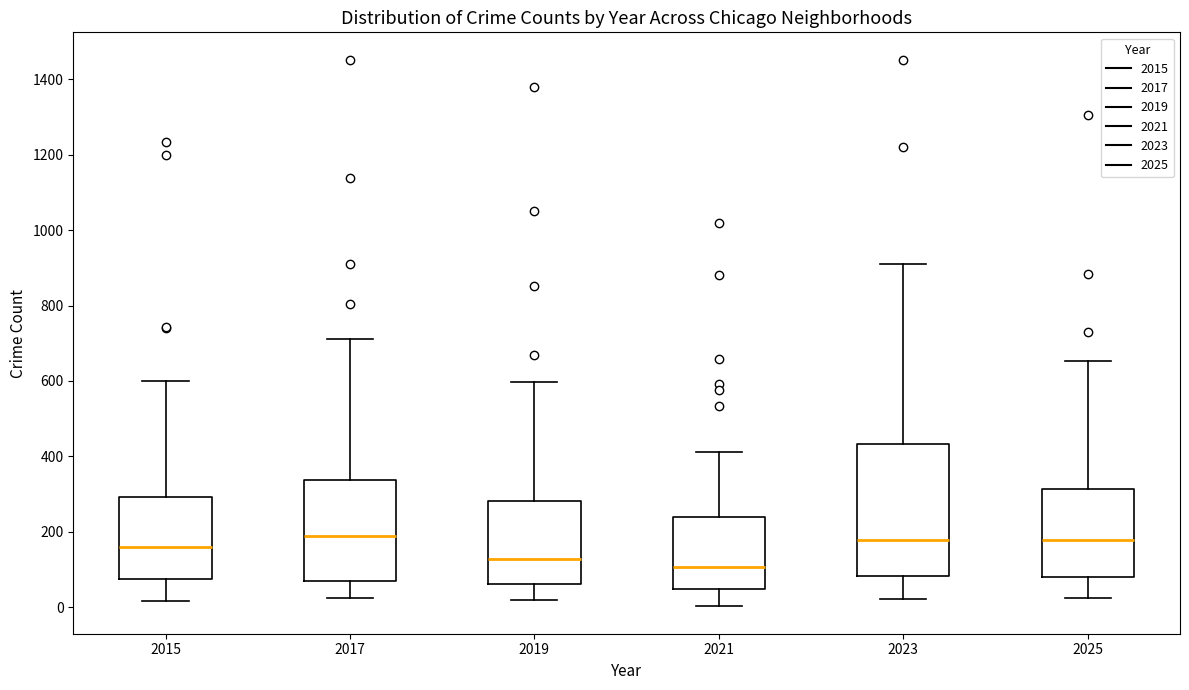

Which box's median line is the lowest?

2021